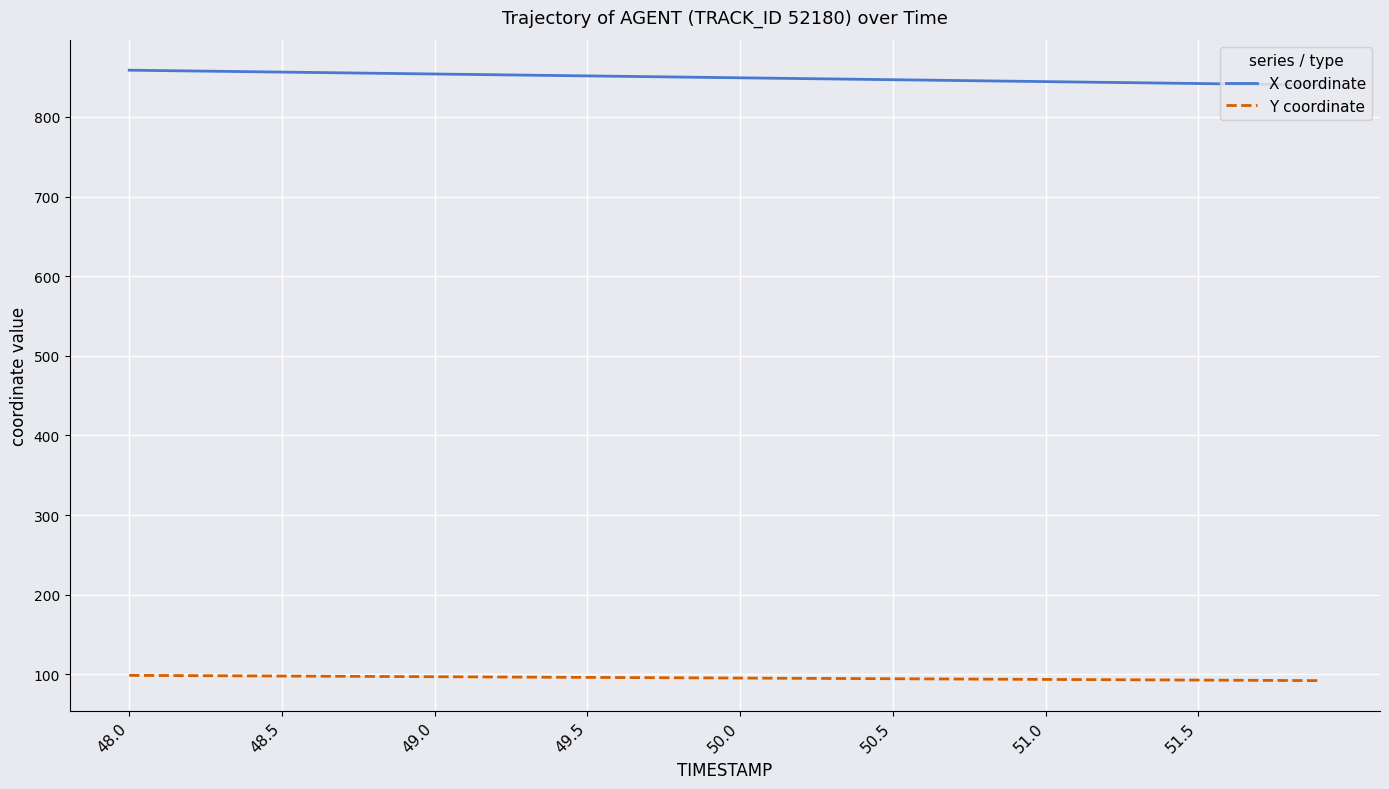

Which series has the largest total across all categories?

X coordinate